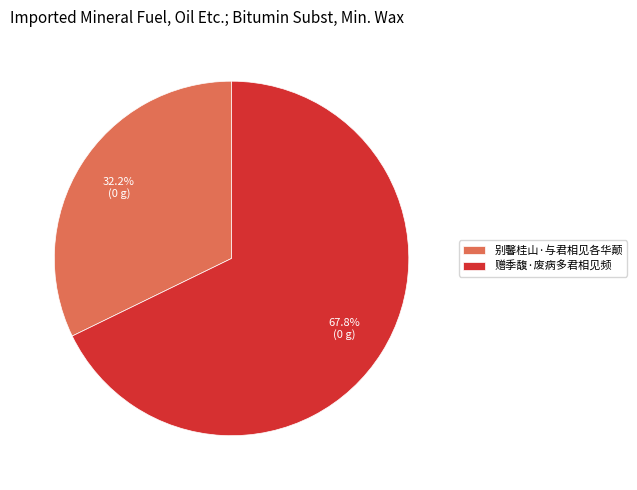

What is the ratio of the value at 别馨桂山·与君相见各华颠 to the value at 赠季馥·废病多君相见频?

0.5